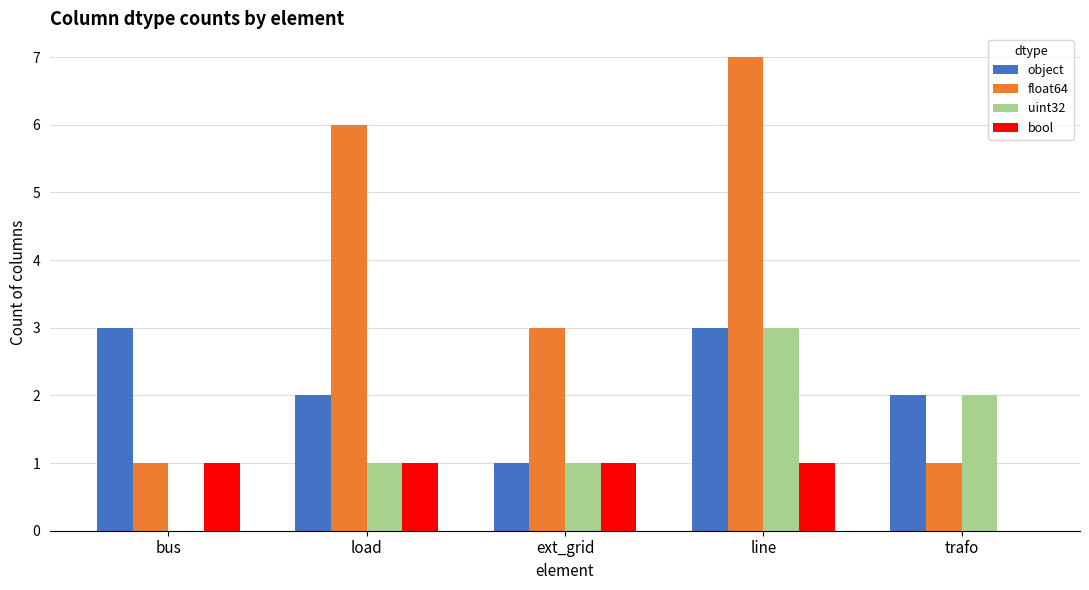

What is the total value across all series at trafo?

5